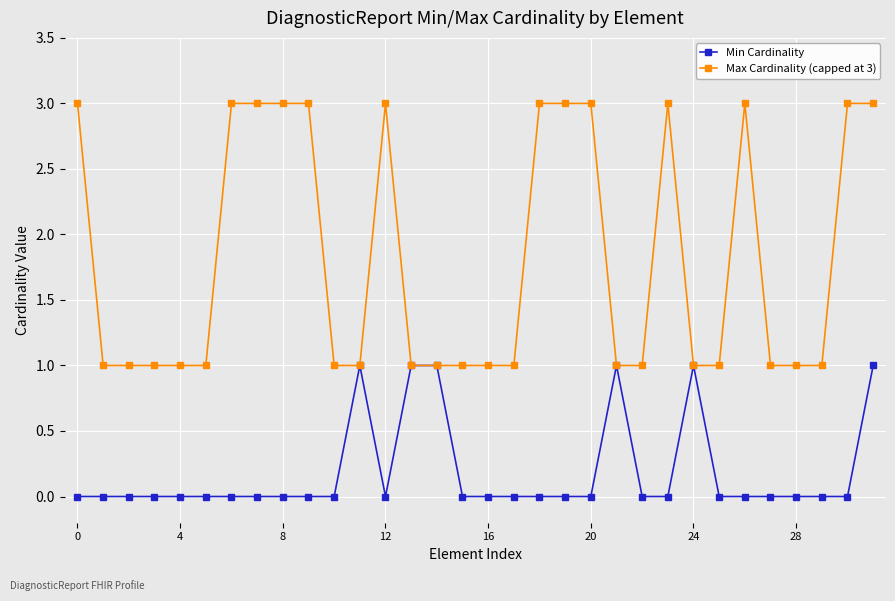

Which series has the largest total across all categories?

Max Cardinality (capped at 3)